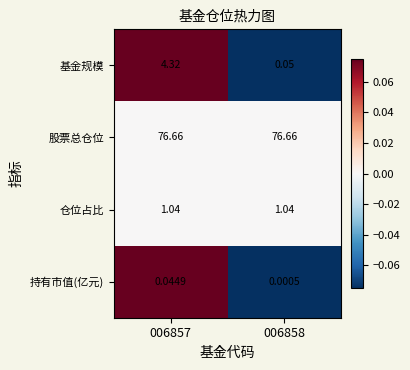

Count the number of categories in the chart.

2